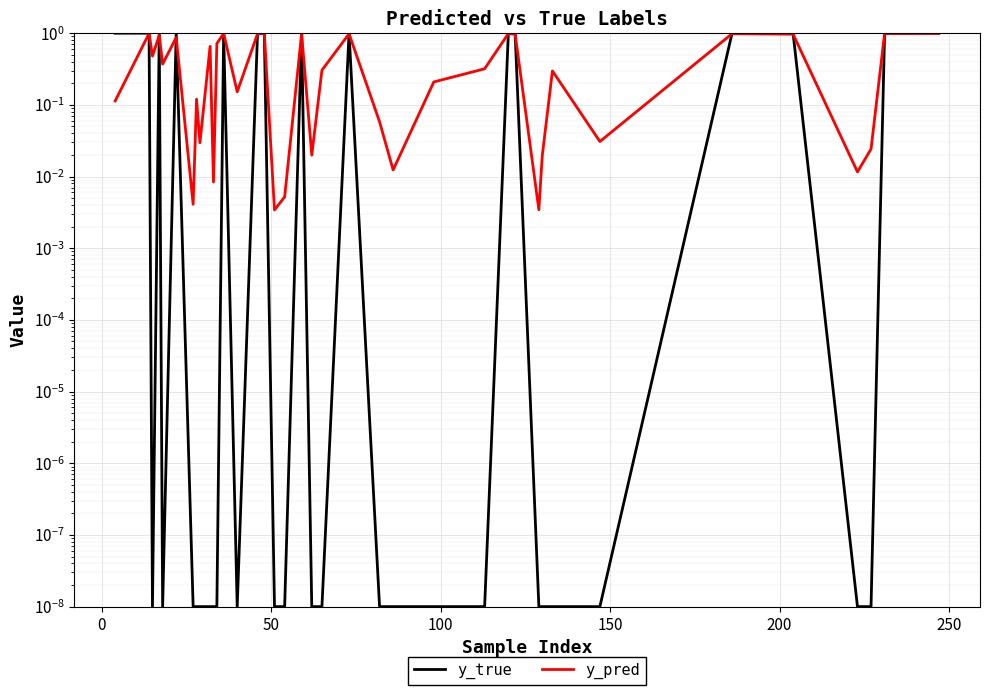

Where is y_true nearest to the value 0?

50